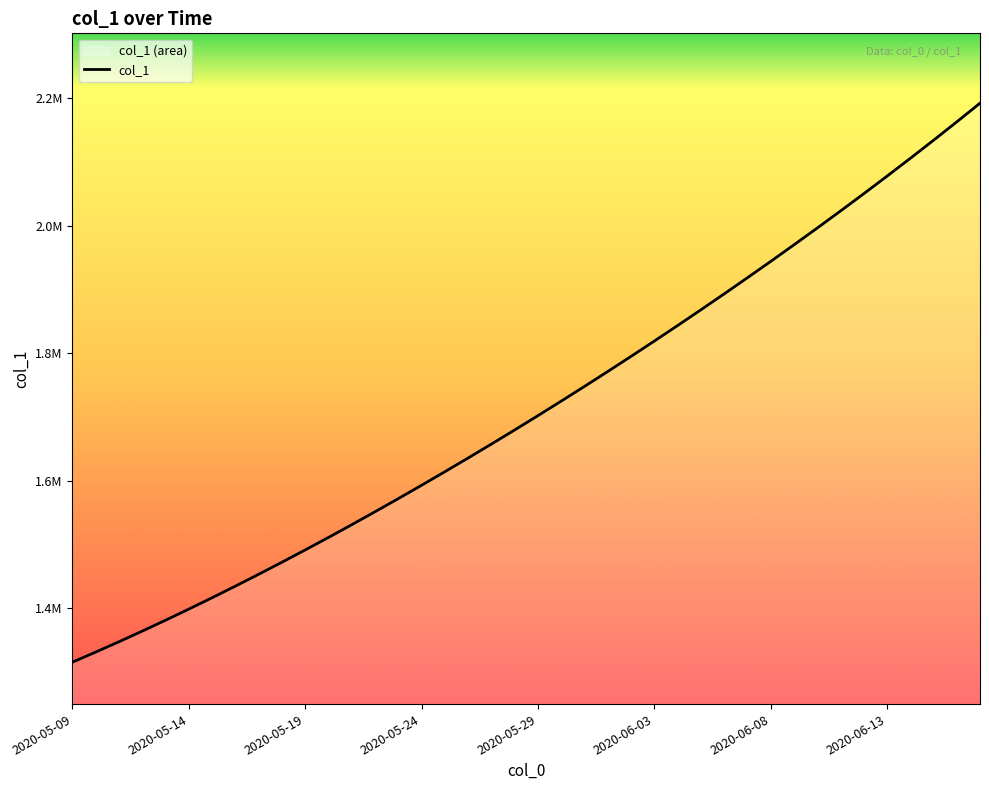

What position from the left is 2020-06-02?

25